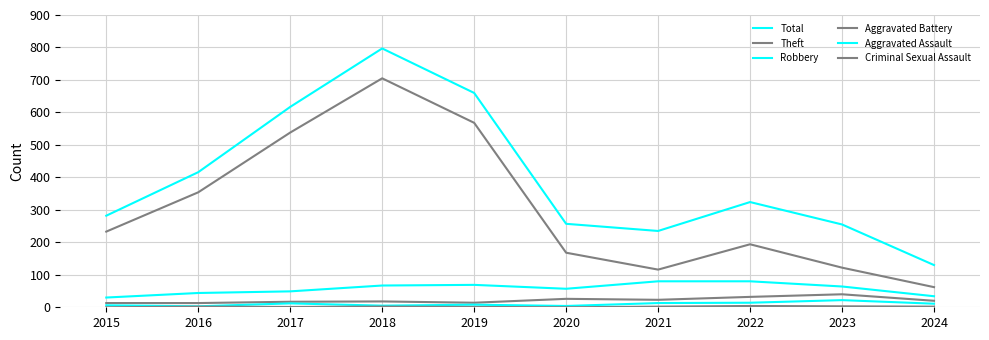

Which series has the widest spread of values?

Total